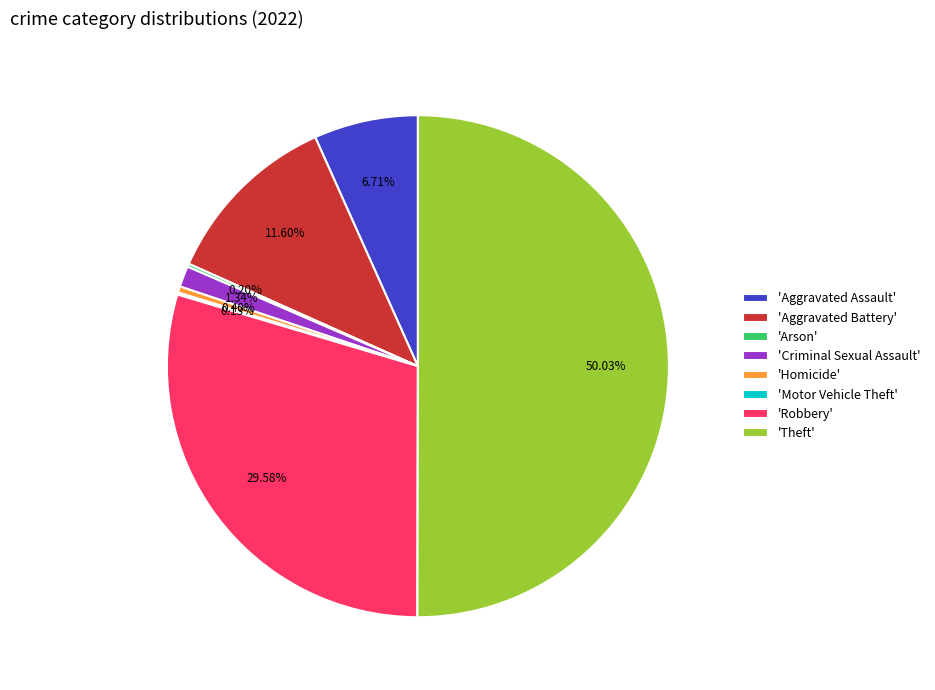

Does 'Homicide' represent more than half of the total?

No